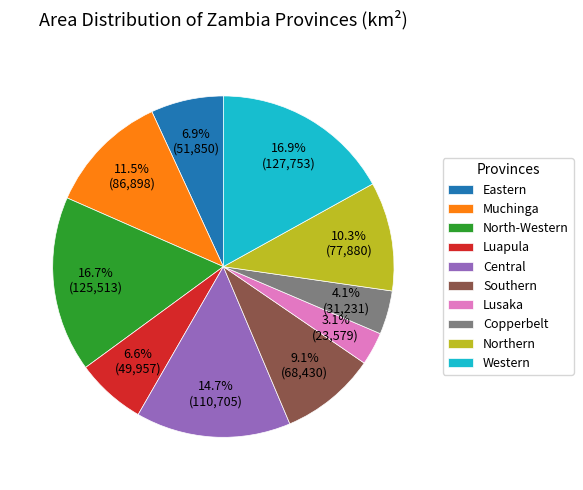

Approximately how many times larger is the value at Western compared to Muchinga?

1.5